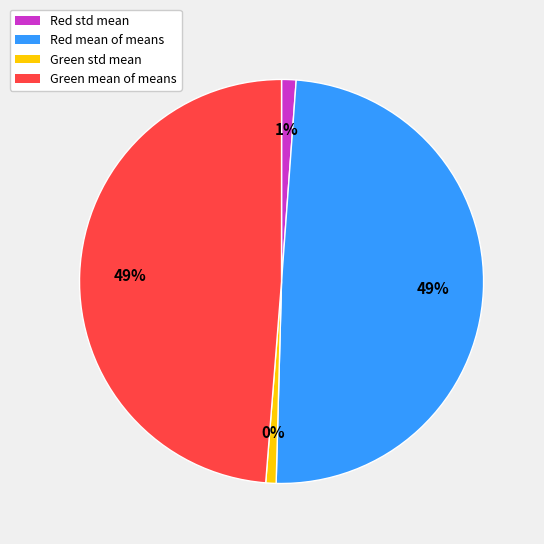

The Green std mean slice represents 1% of the pie. True or false?

True